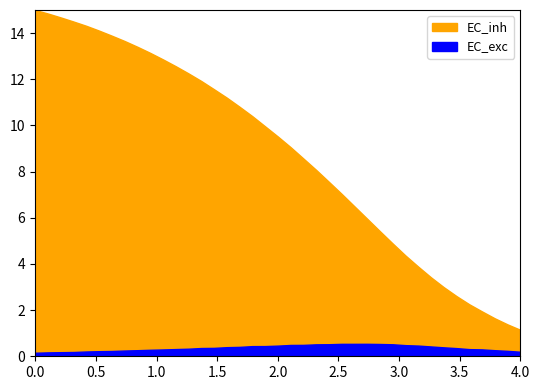

The ndx series shows 0.0 at 75. True or false?

False